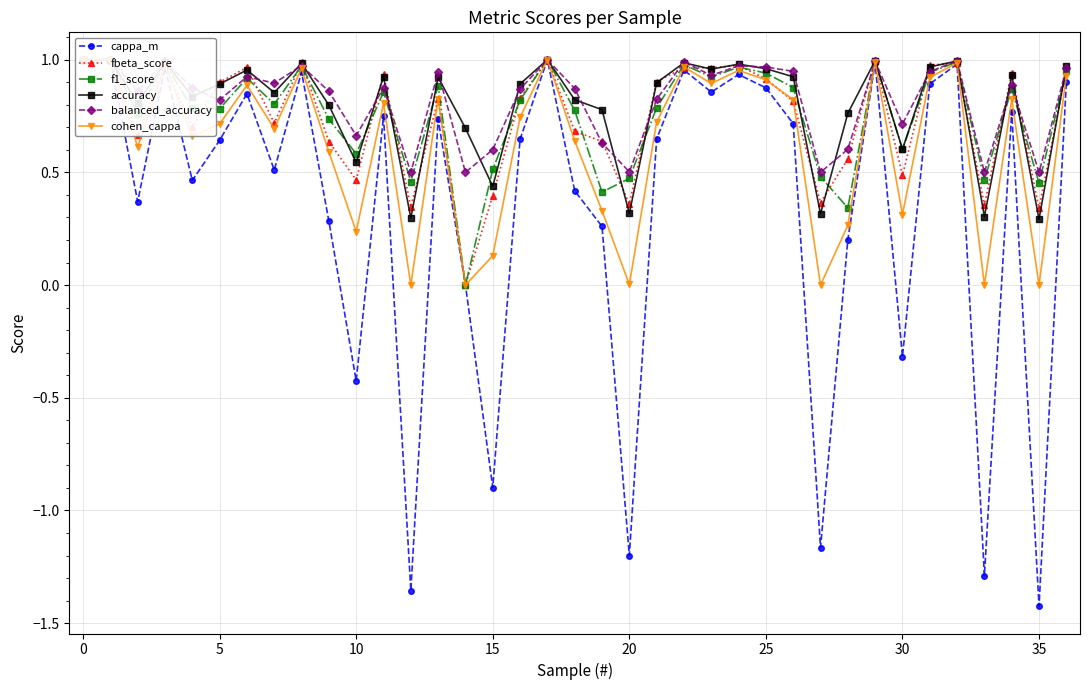

Which series changed the most between 20 and 34?

cappa_m